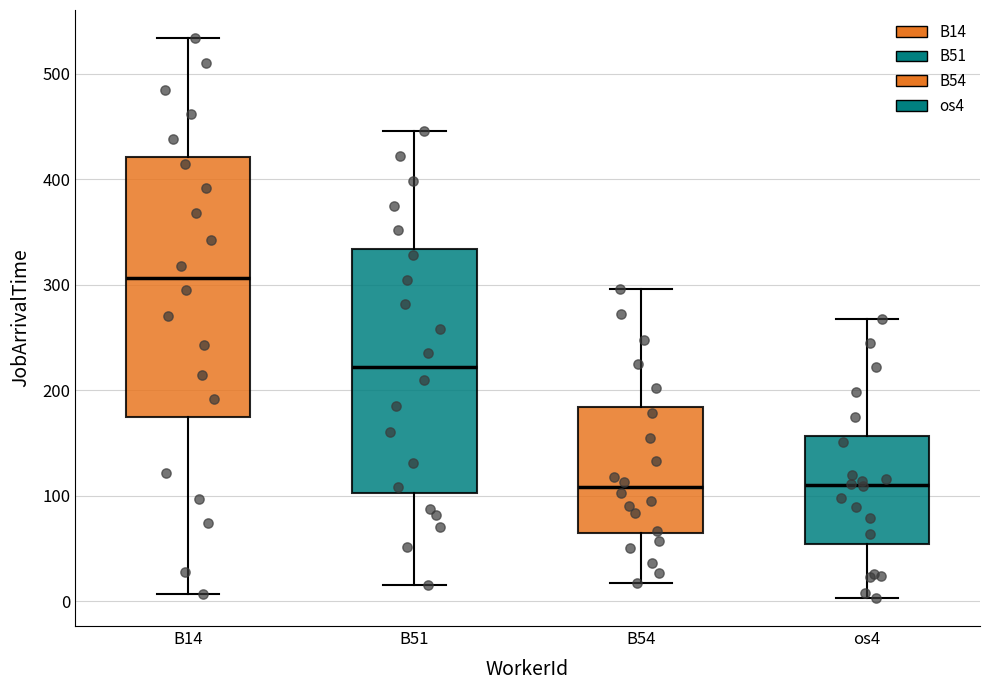

Where is the lower edge of the box for B51 on the y-axis? The values are not printed on the chart, so give them approximately, as read against the axis.

100